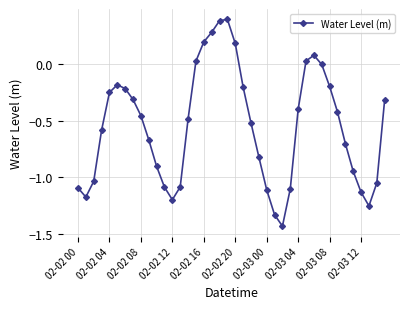

What is the difference between the maximum and minimum values?

1.8